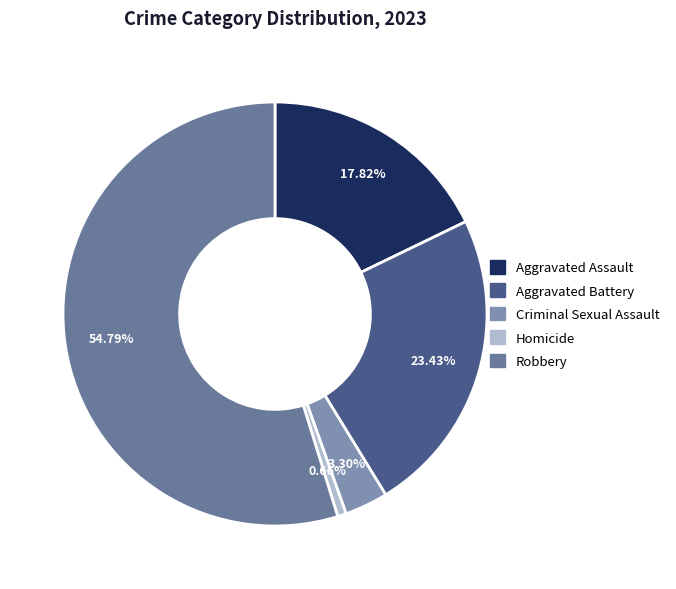

To the nearest percent, what percentage of the pie is Aggravated Assault?

18%